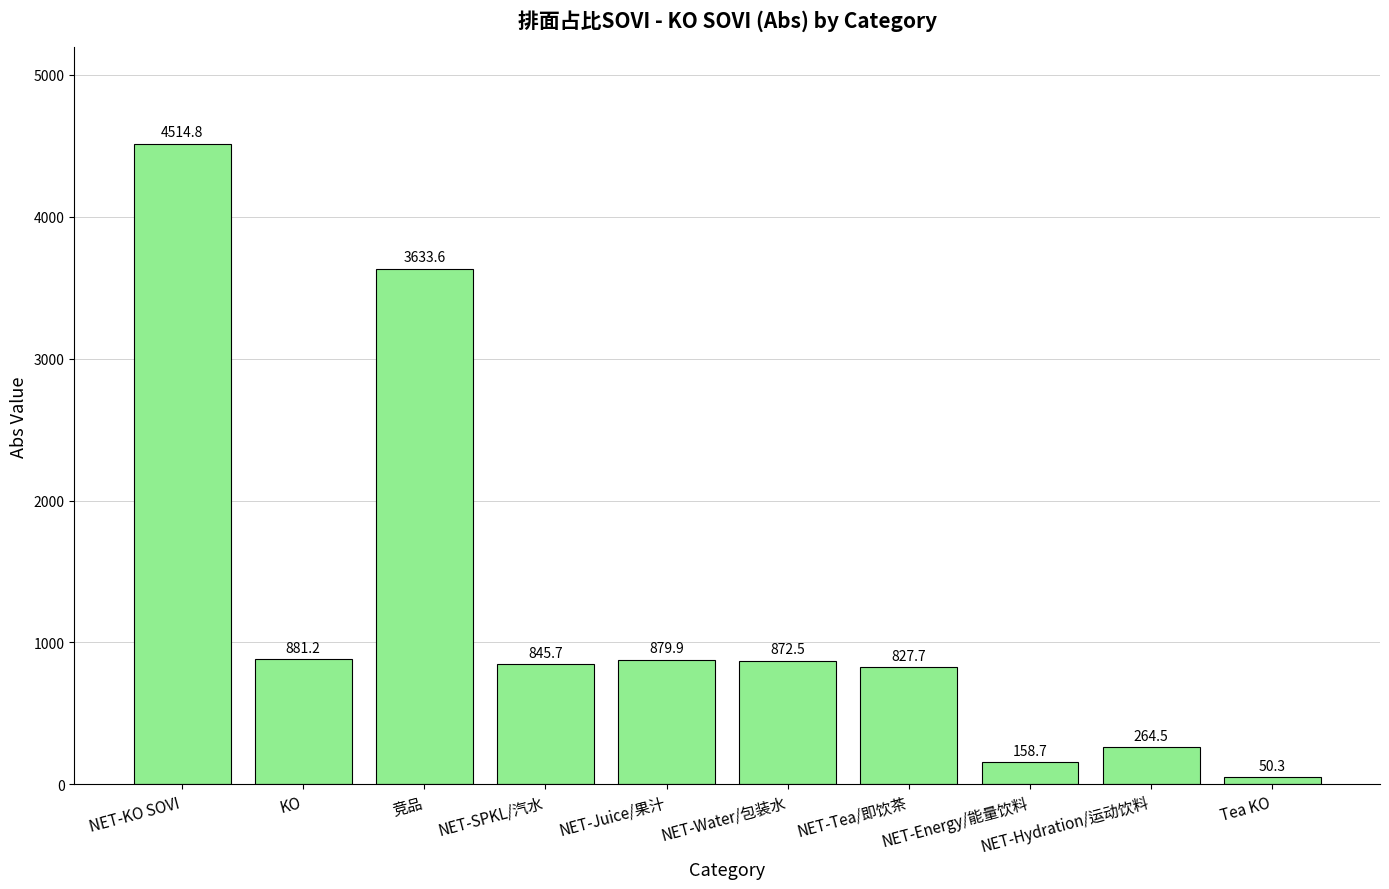

Rank the categories by value from highest to lowest.

NET-KO SOVI, 竞品, KO, NET-Juice/果汁, NET-Water/包装水, NET-SPKL/汽水, NET-Tea/即饮茶, NET-Hydration/运动饮料, NET-Energy/能量饮料, Tea KO